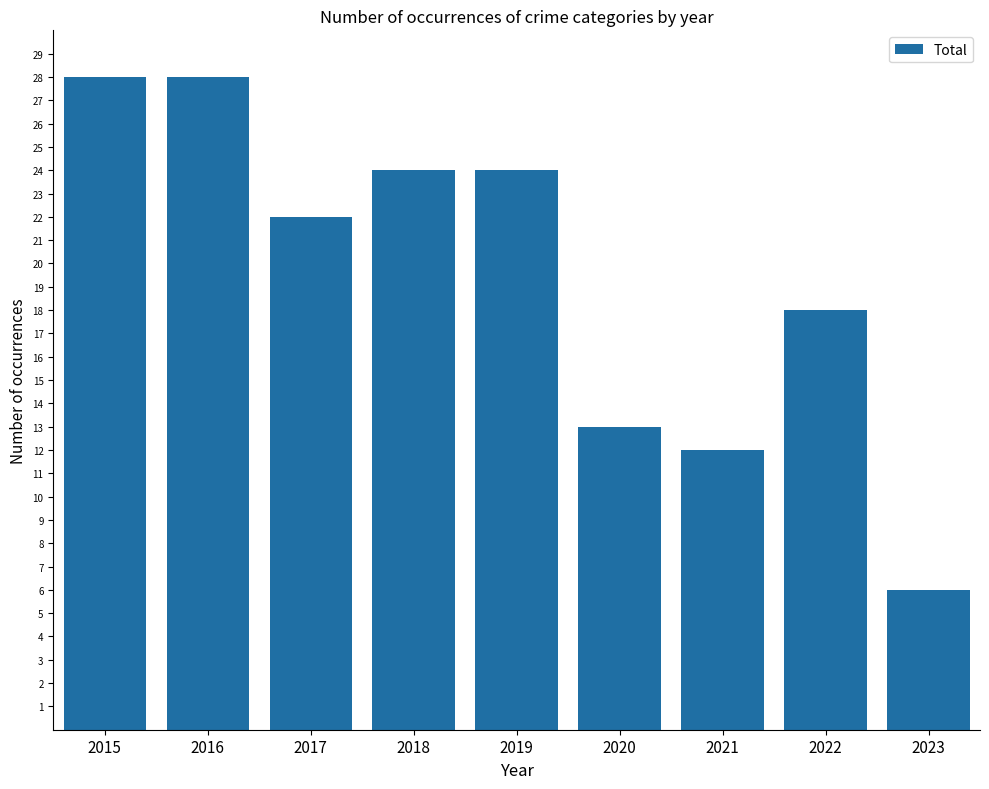

True or false: the data shows 24 at 2019.

True